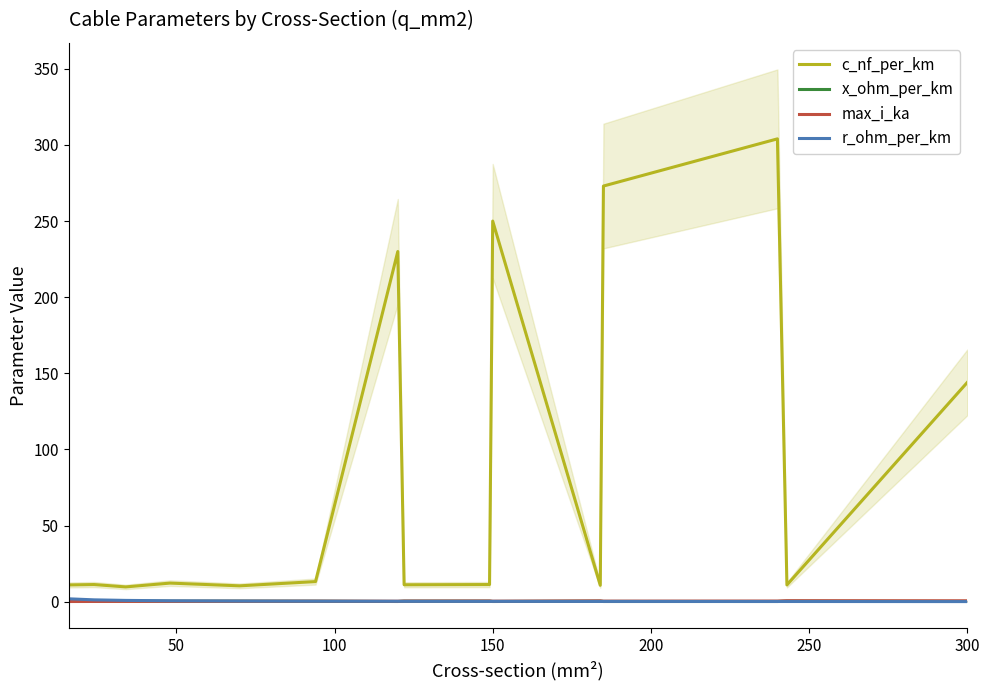

What is the minimum value for c_nf_per_km?

9.7